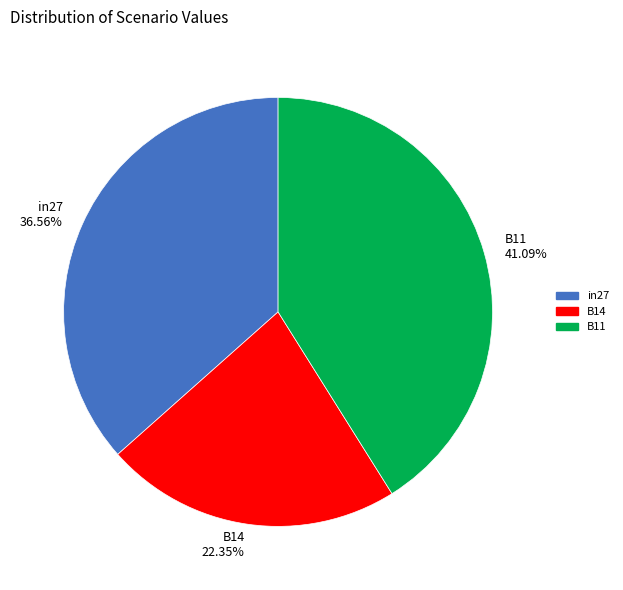

To the nearest percent, what is the difference between the B14 and B11 slice percentages?

19%